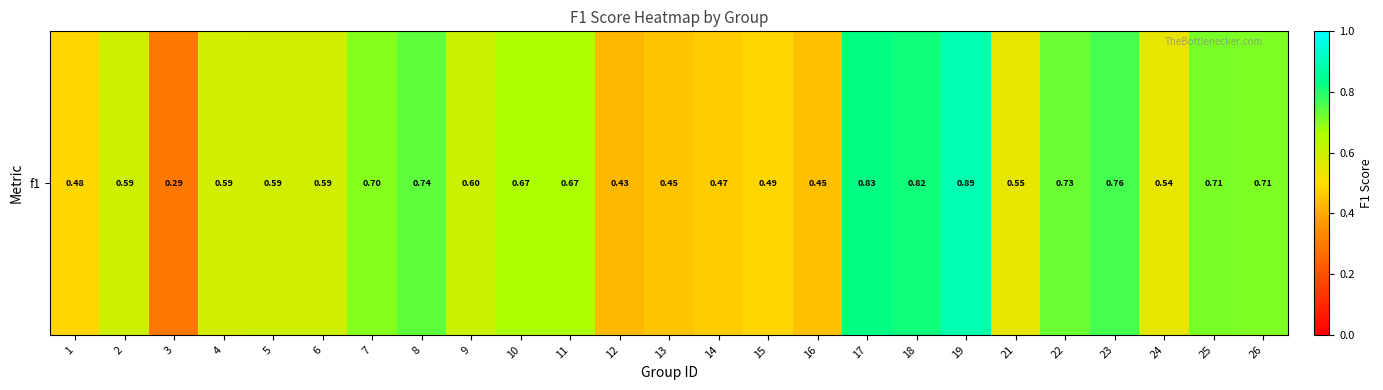

List the labels in order of value, largest first.

19, 17, 18, 23, 8, 22, 25, 26, 7, 10, 11, 9, 2, 5, 6, 4, 21, 24, 15, 1, 14, 13, 16, 12, 3